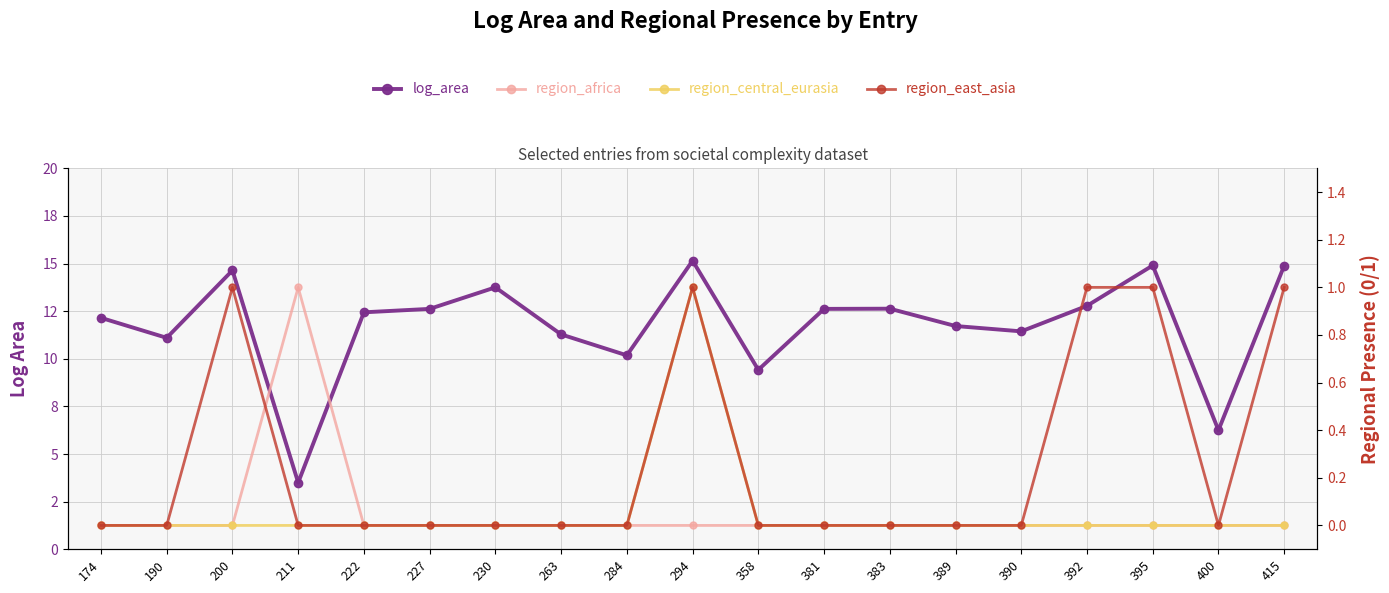

Which series has the largest total across all categories?

log_area